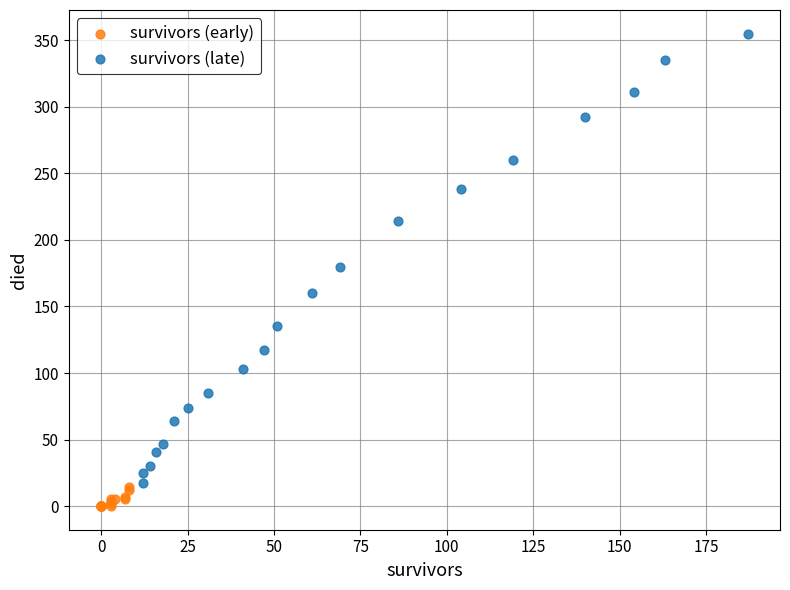

Which series contains the lowest Y value?

survivors (early)